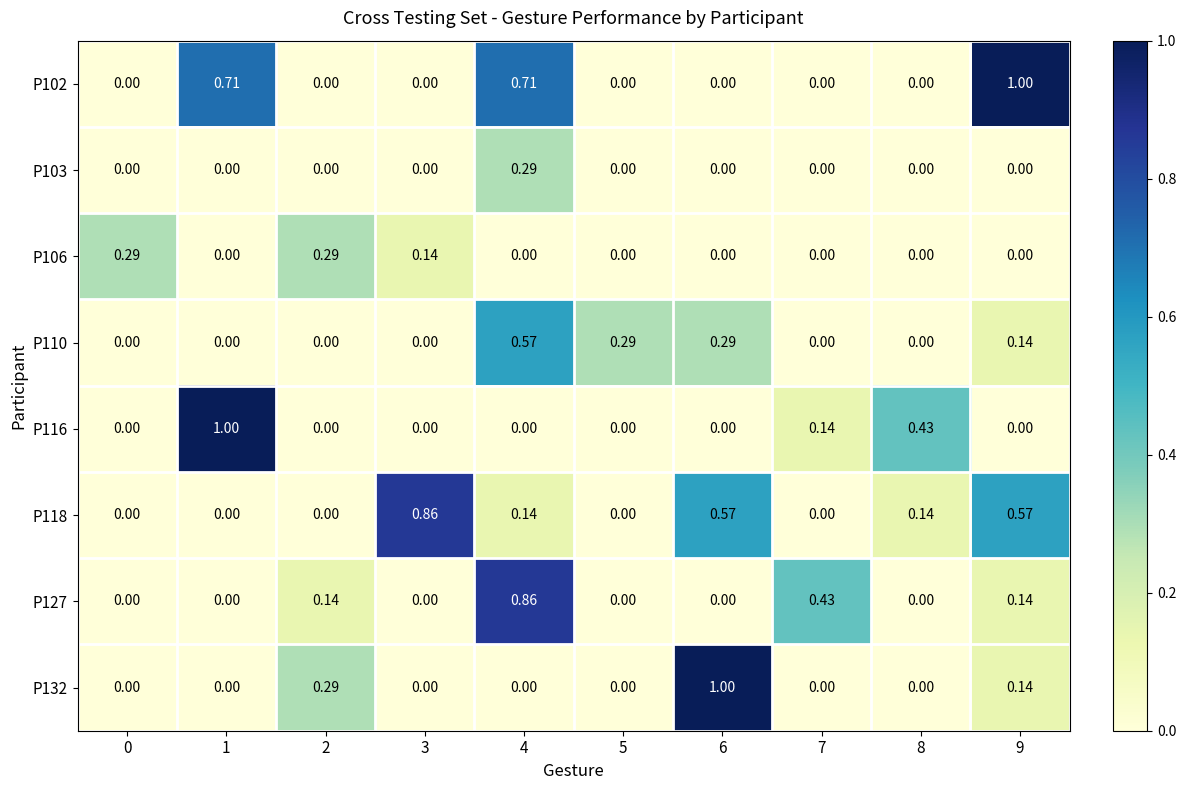

How many positive values does the P132 series have?

3